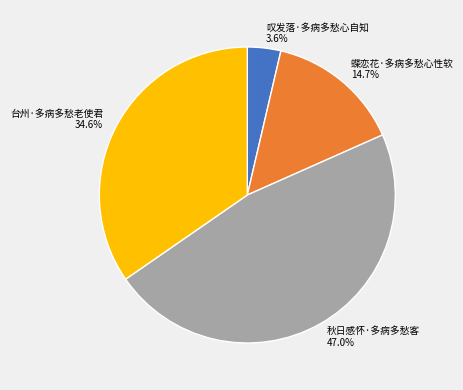

To the nearest percent, what is the combined percentage of 蝶恋花·多病多愁心性软 and 秋日感怀·多病多愁客?

62%